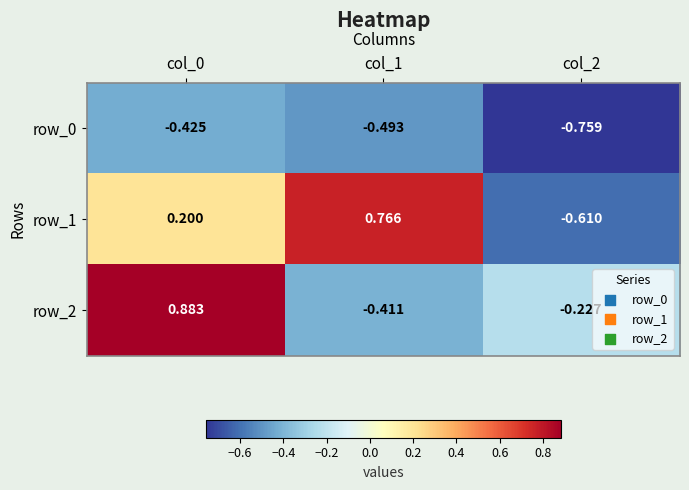

What is the difference between the maximum and minimum values in the row_1 series?

1.4